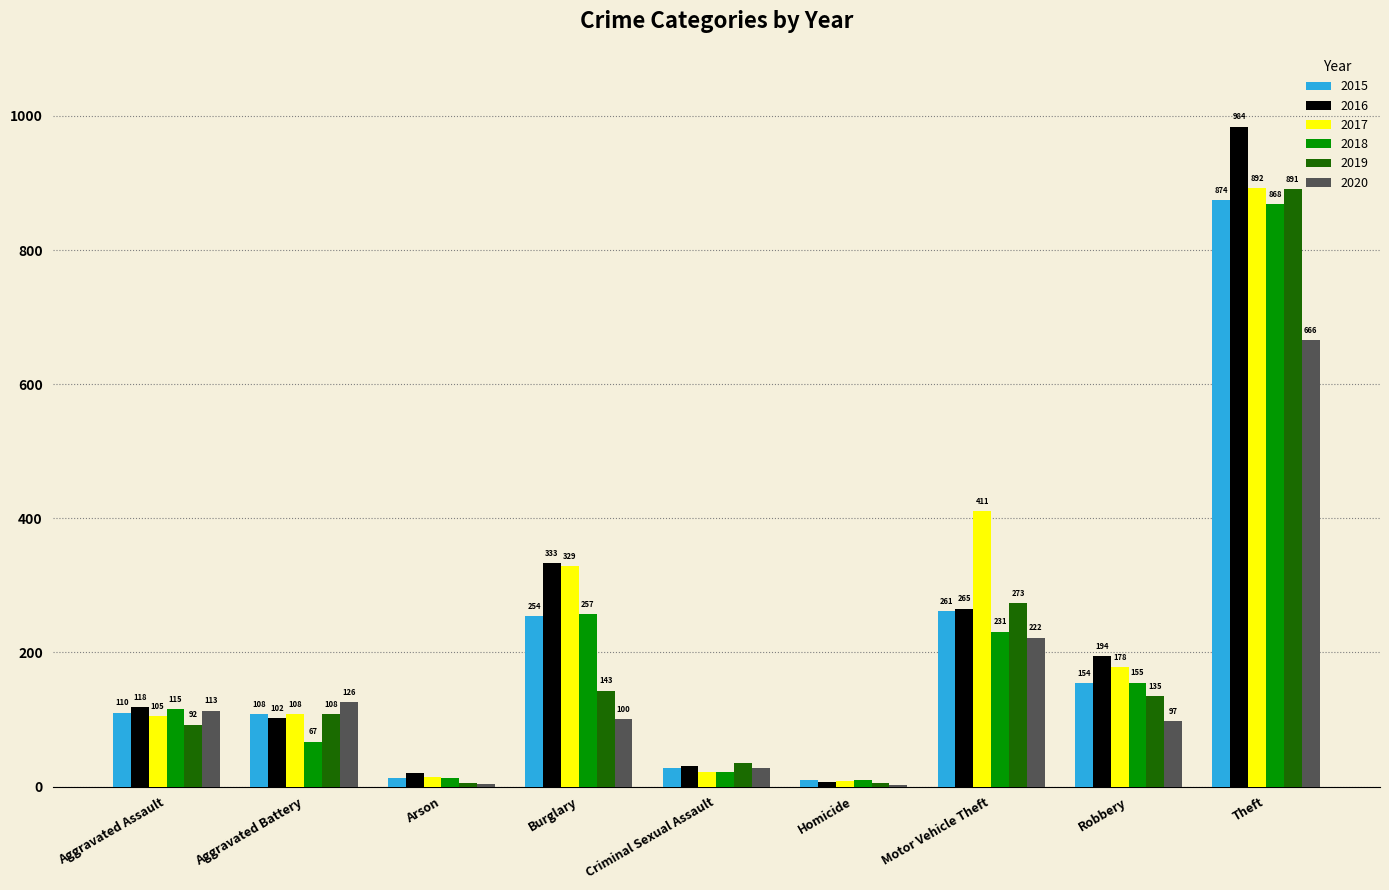

Between Arson and Motor Vehicle Theft, which series saw the biggest shift?

2017